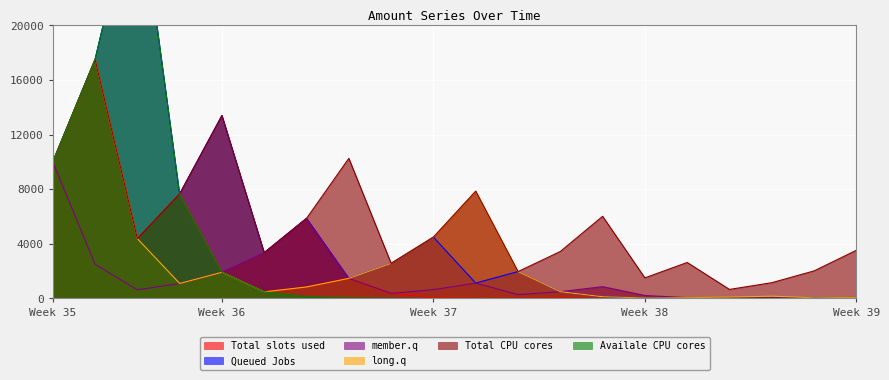

True or false: Amount and Amount_5 intersect in this chart.

False